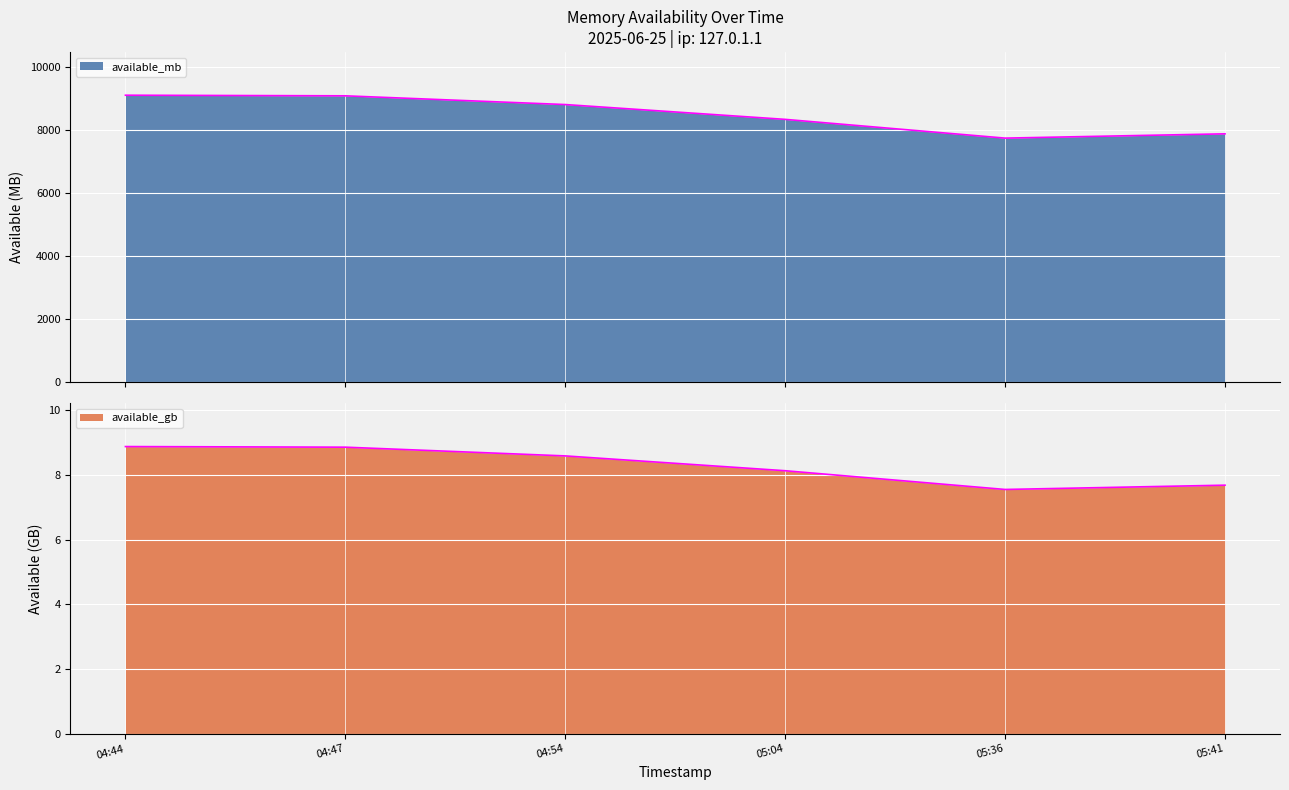

The value of available_gb at 05:41 is 7.7. True or false?

True